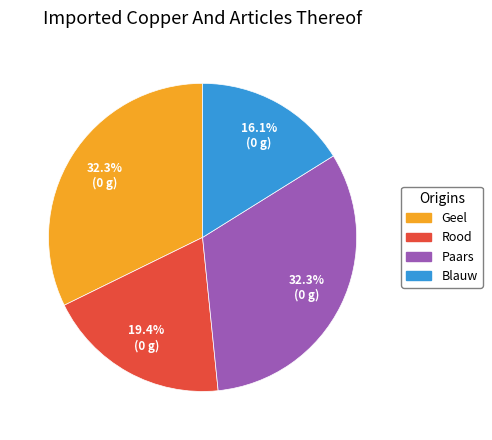

Which slice is the smallest?

Blauw